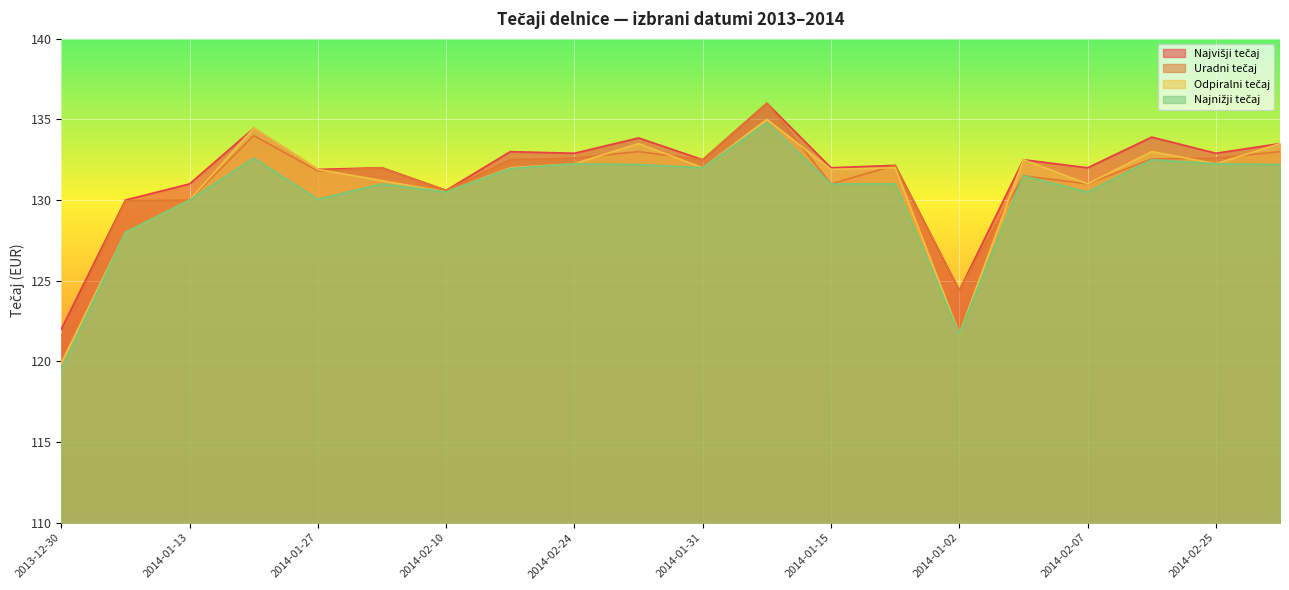

True or false: Uradni tečaj and Najvišji tečaj intersect in this chart.

False